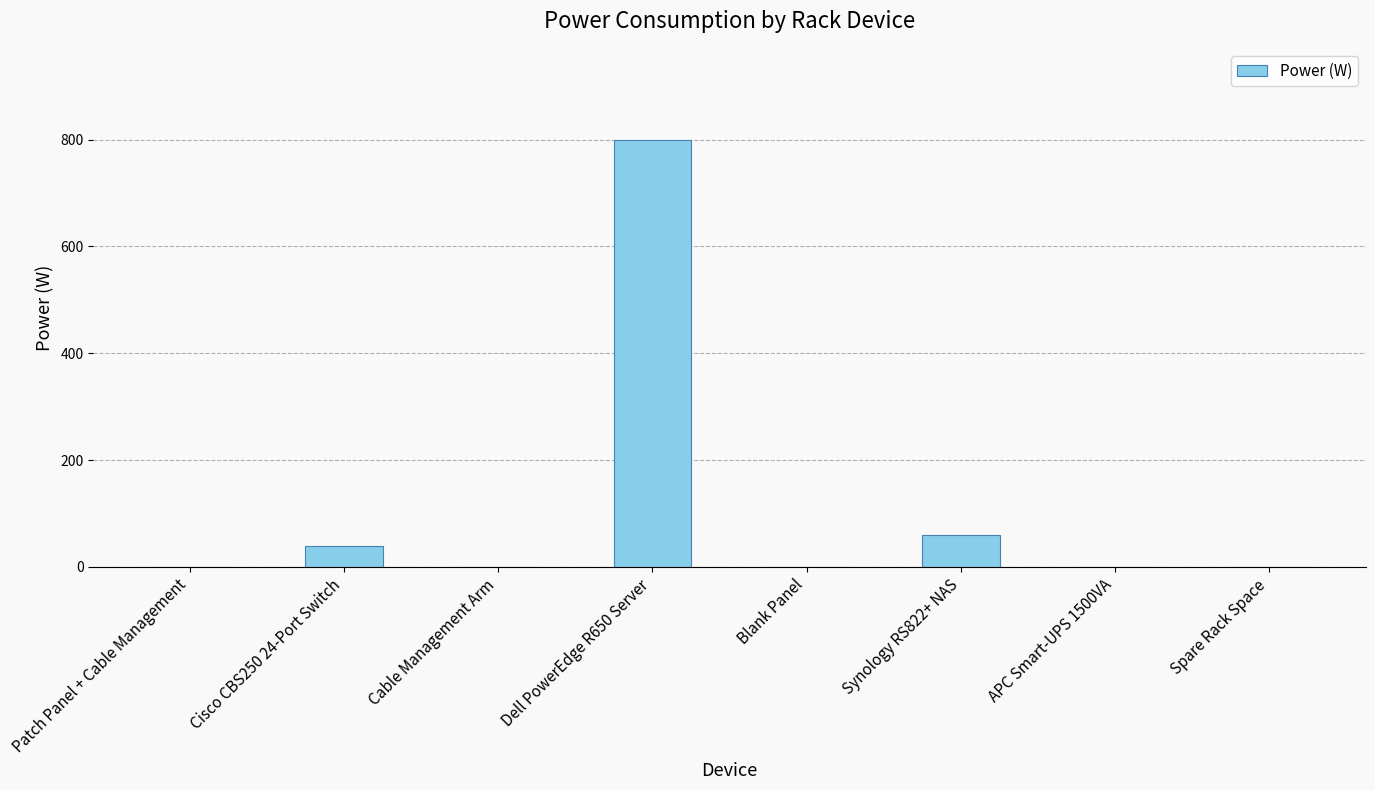

Is it true that the value at Patch Panel + Cable Management is -429?

False